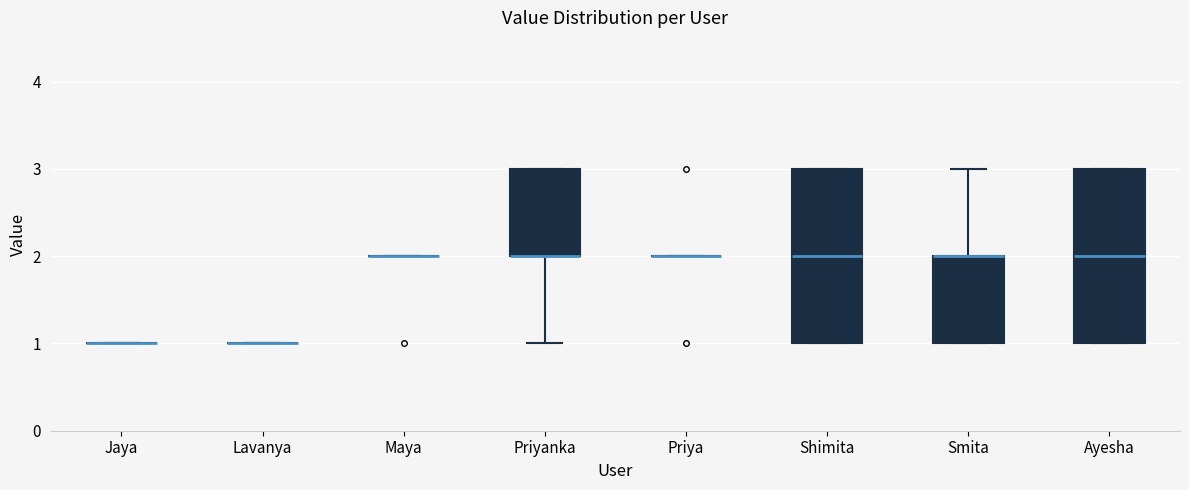

Reading left to right, transcribe this box plot: for each box, give where its median line is, the range the box spans, and where its two whiskers end, as read against the y-axis. The values are not printed on the chart, so give them approximately, as read against the axis.

Jaya: box collapsed to a line at 1, whiskers 1 to 1
Lavanya: box collapsed to a line at 1, whiskers 1 to 1
Maya: box collapsed to a line at 2, whiskers 2 to 2
Priyanka: median 2 (drawn on the box's lower edge), box 2 to 3, whiskers 1 to 3
Priya: box collapsed to a line at 2, whiskers 2 to 2
Shimita: median 2, box 1 to 3, whiskers 1 to 3
Smita: median 2 (drawn on the box's upper edge), box 1 to 2, whiskers 1 to 3
Ayesha: median 2, box 1 to 3, whiskers 1 to 3